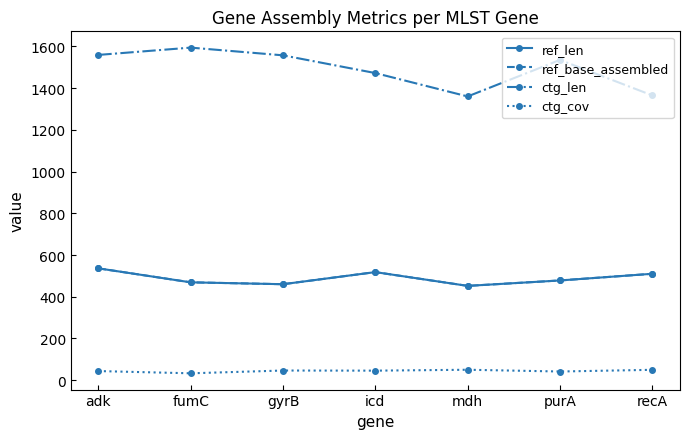

In ctg_len, how many points are lower than both neighbors (excluding endpoints)?

1